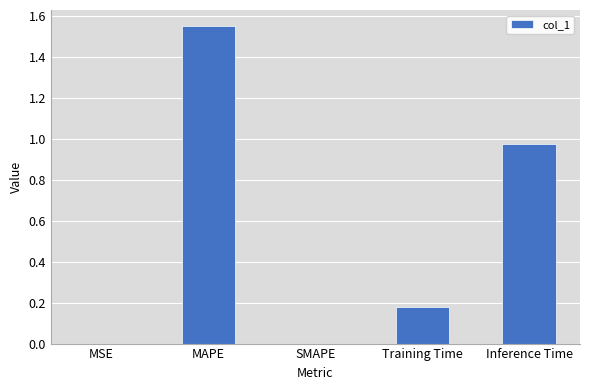

The value at MAPE is 2.3. True or false?

False